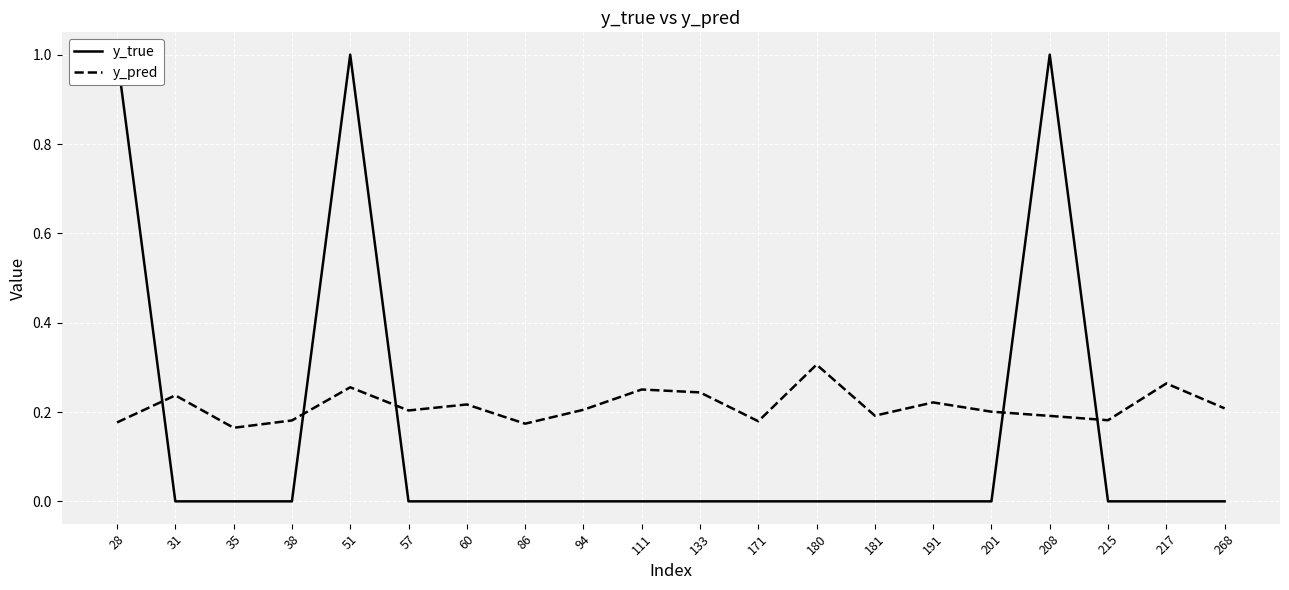

Reading right to left, list all the values displayed in this chart.

y_true: 0.0	0.0	0.0	1.0	0.0	0.0	0.0	0.0	0.0	0.0	0.0	0.0	0.0	0.0	0.0	1.0	0.0	0.0	0.0	1.0
y_pred: 0.2	0.3	0.2	0.2	0.2	0.2	0.2	0.3	0.2	0.2	0.3	0.2	0.2	0.2	0.2	0.3	0.2	0.2	0.2	0.2